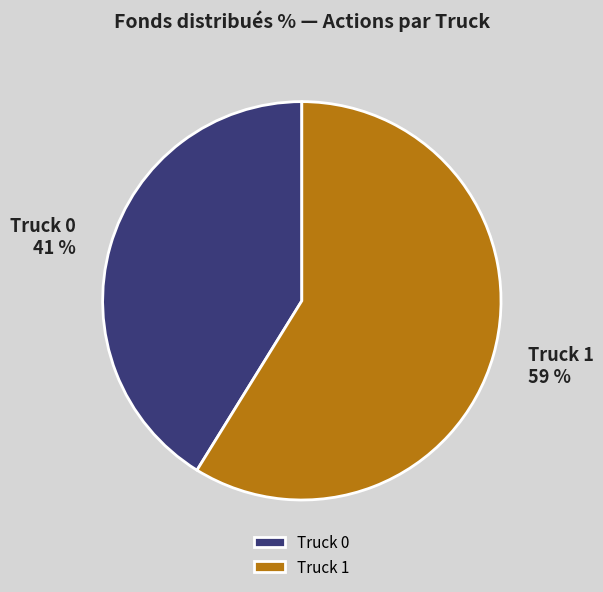

Does any single category account for the majority?

Yes